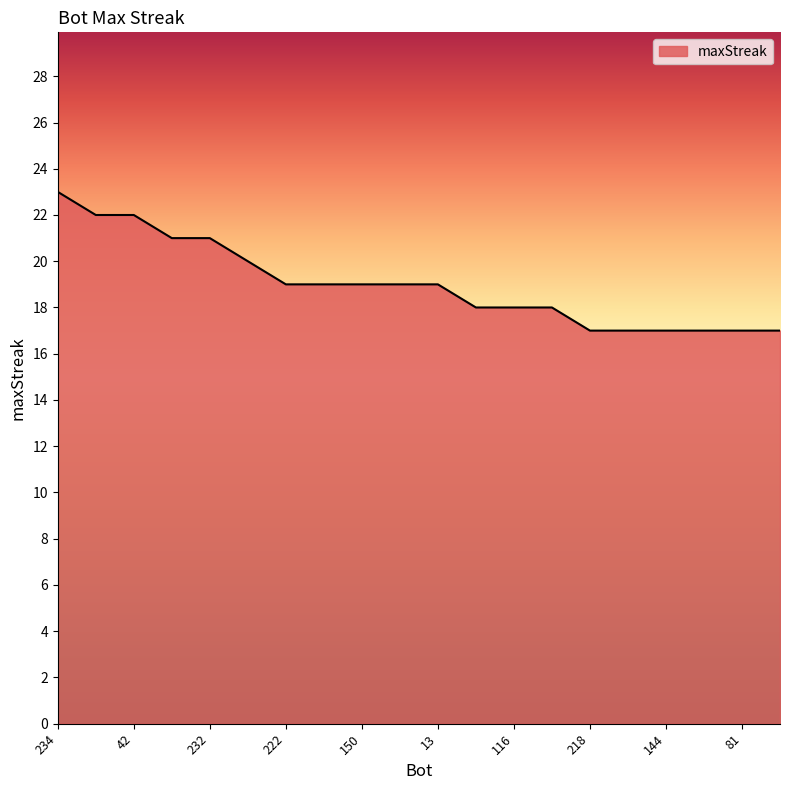

What is the difference between the maximum and minimum values?

6